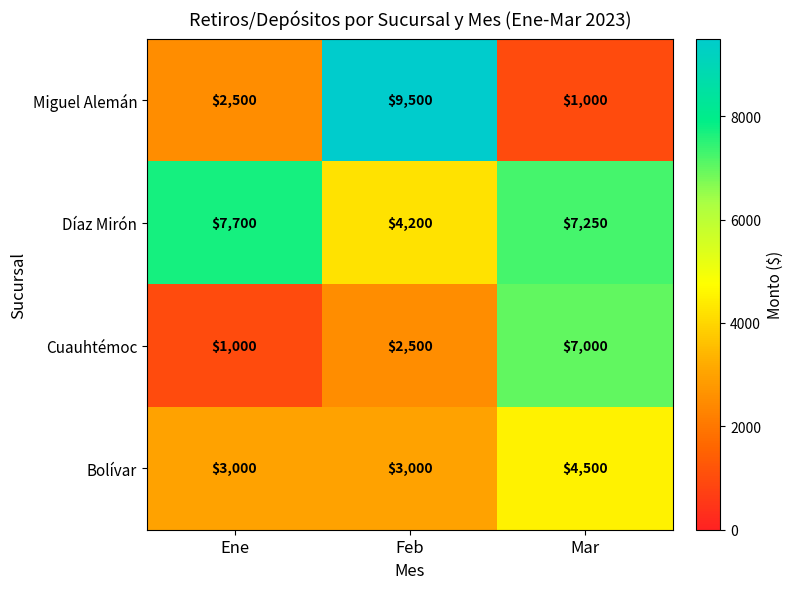

How many Bolívar values are between 3000 and 4500?

3